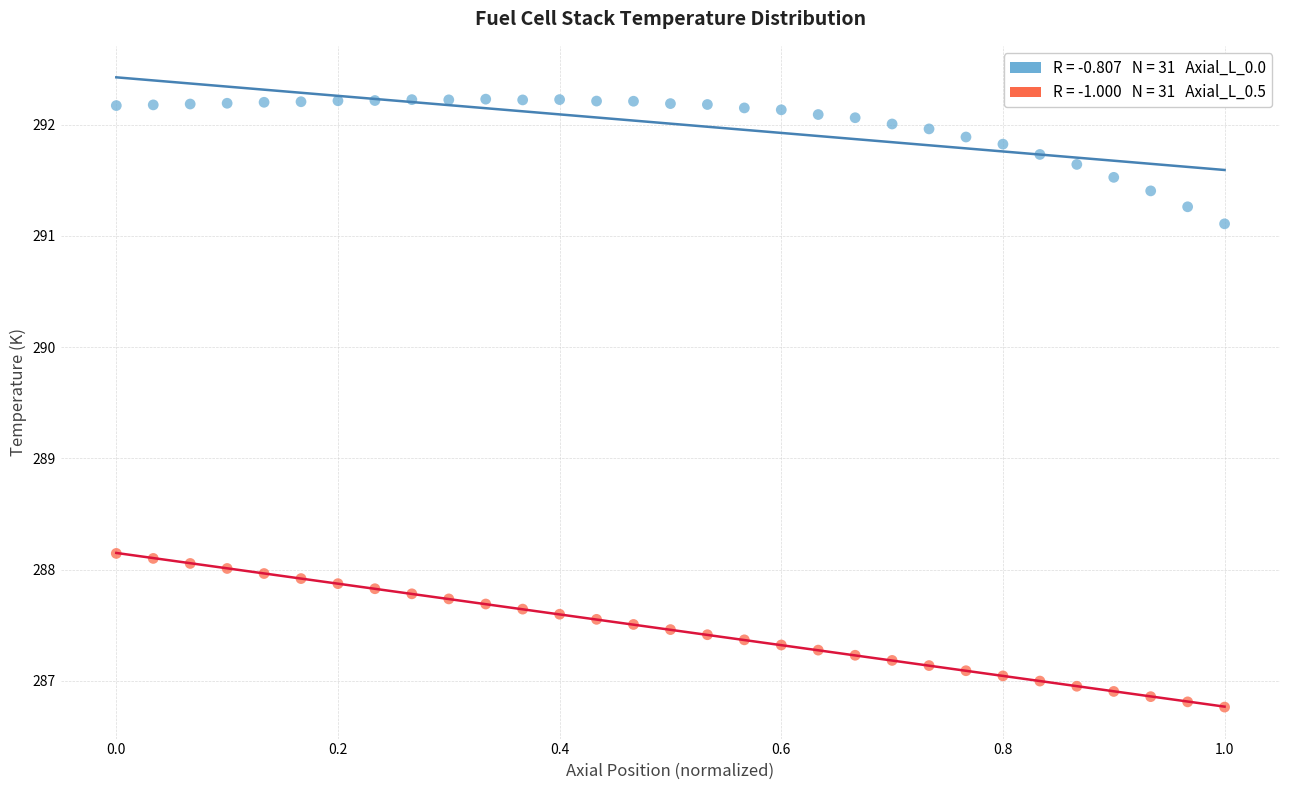

Across all data points, what is the range of X values (max minus min)?

1.0